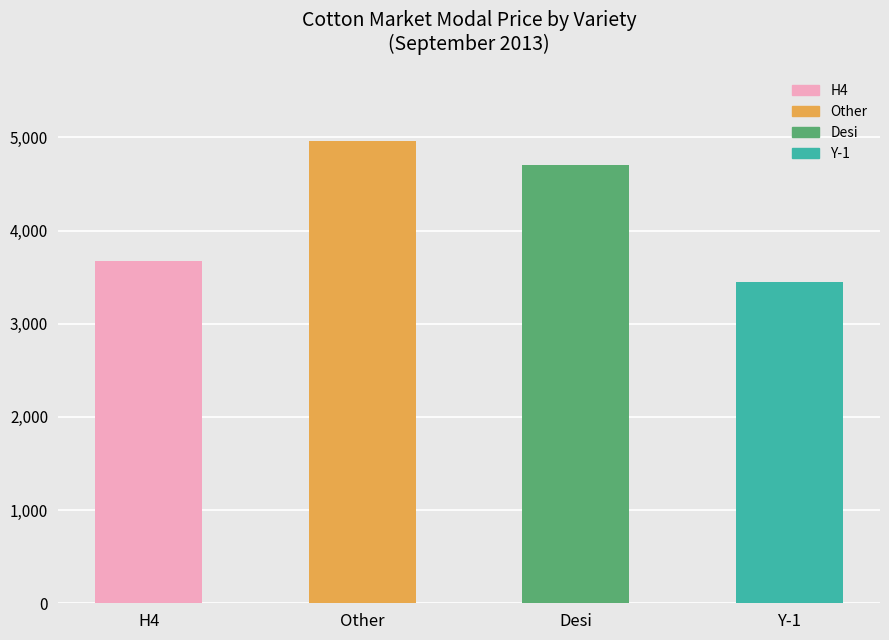

Does the chart contain any negative values?

No